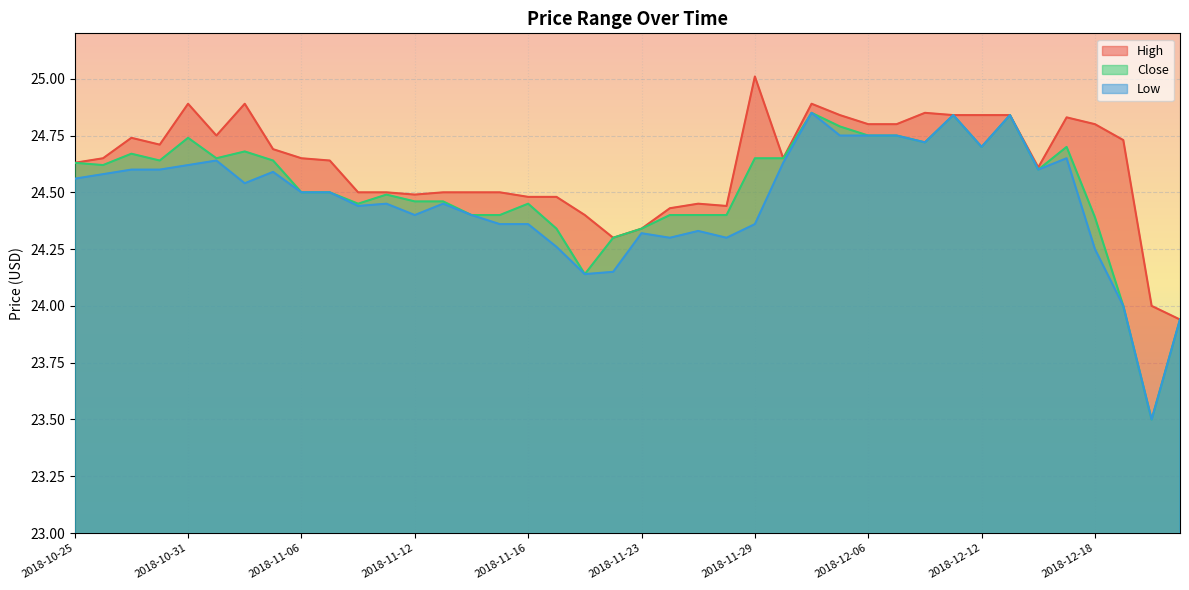

What is the difference between the Low values at 2018-10-25 and 2018-12-03?

0.3